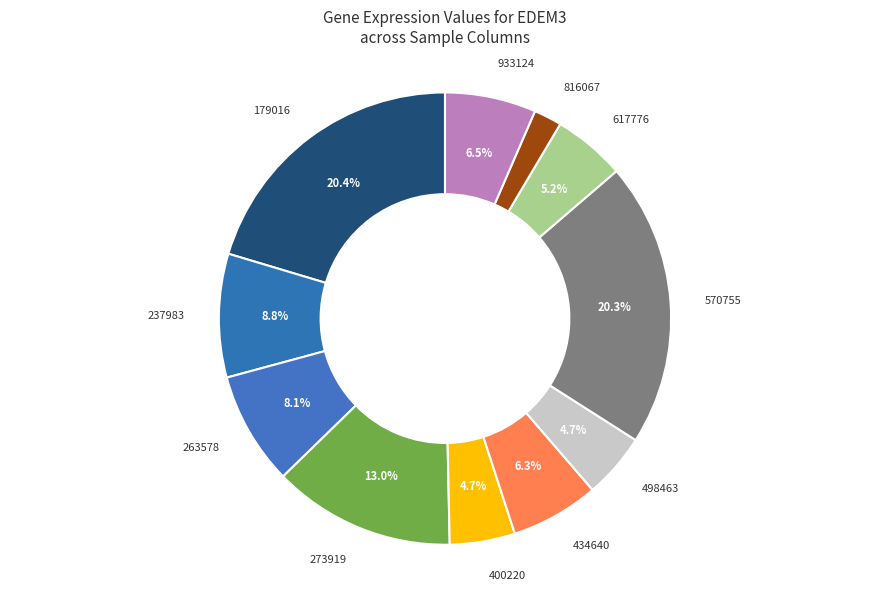

Does any single category account for the majority?

No